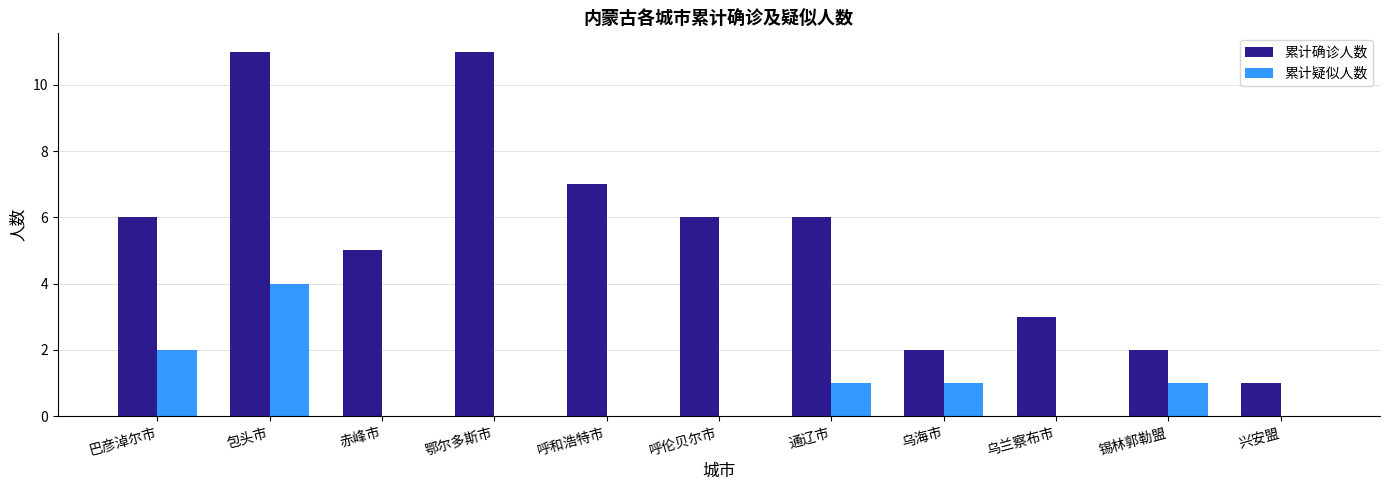

The value of 累计疑似人数 at 呼和浩特市 is 1. True or false?

False